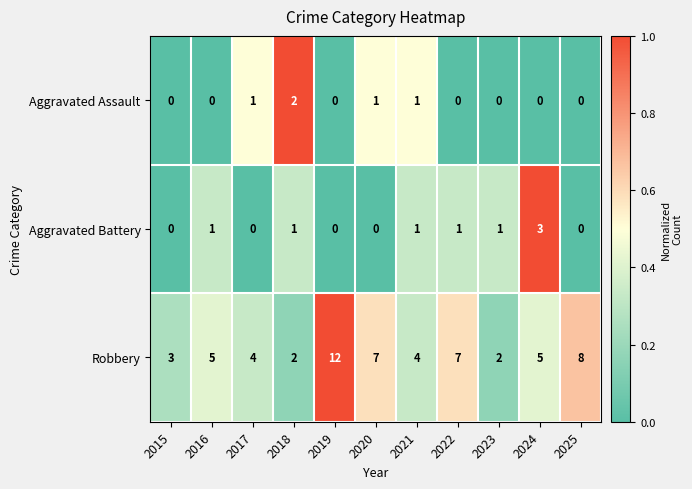

What is the highest value of the Robbery series?

12